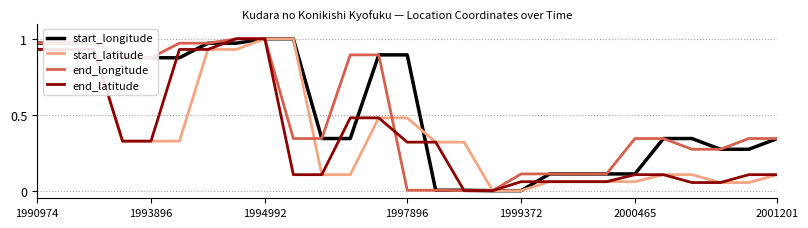

How many lines are shown in the chart?

4